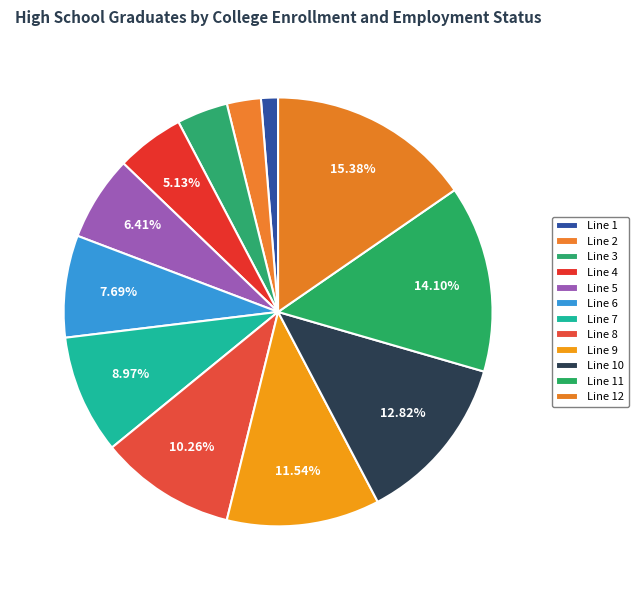

How many segments does this pie chart have?

12